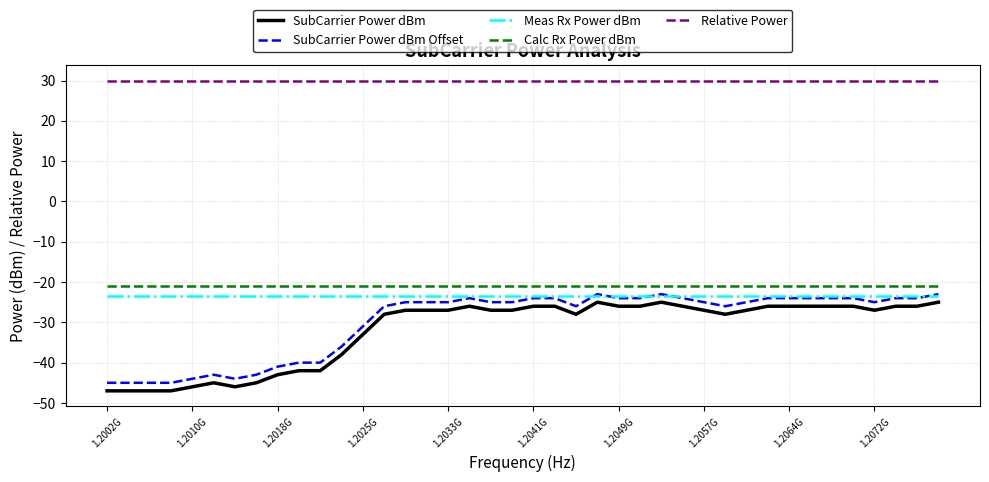

True or false: Relative Power and SubCarrier Power dBm Offset cross at least once.

False